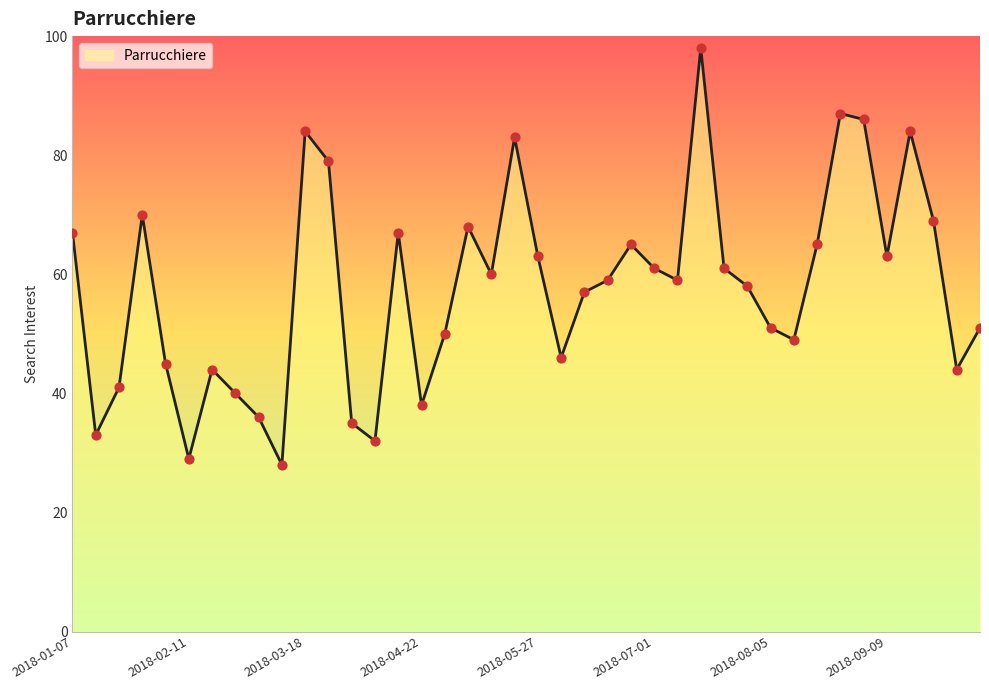

What is the minimum value shown in the chart?

28